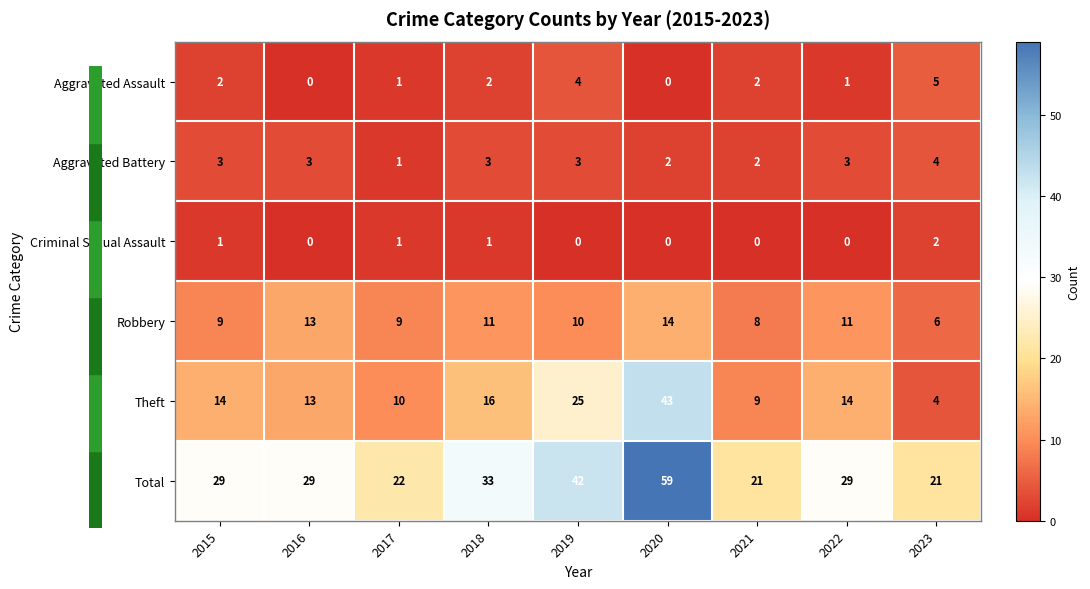

How many series are shown in this chart?

6